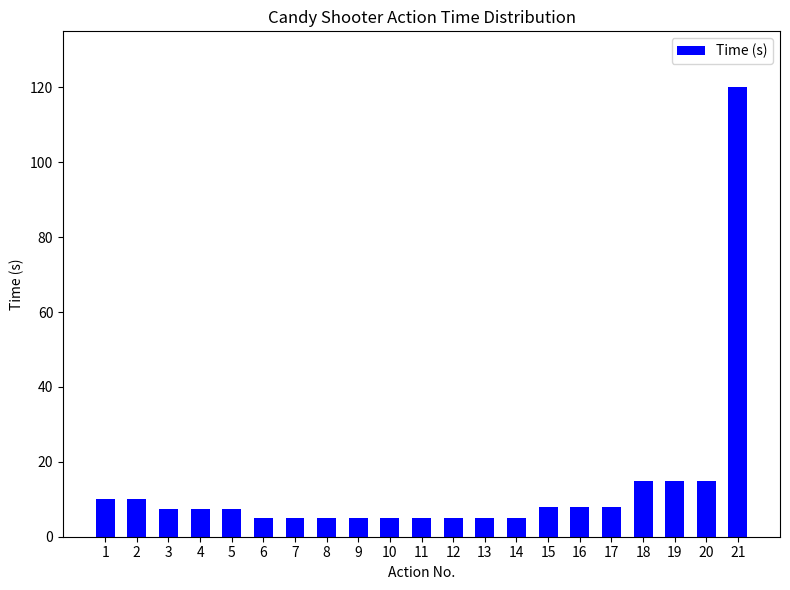

How many bars are there in total?

21